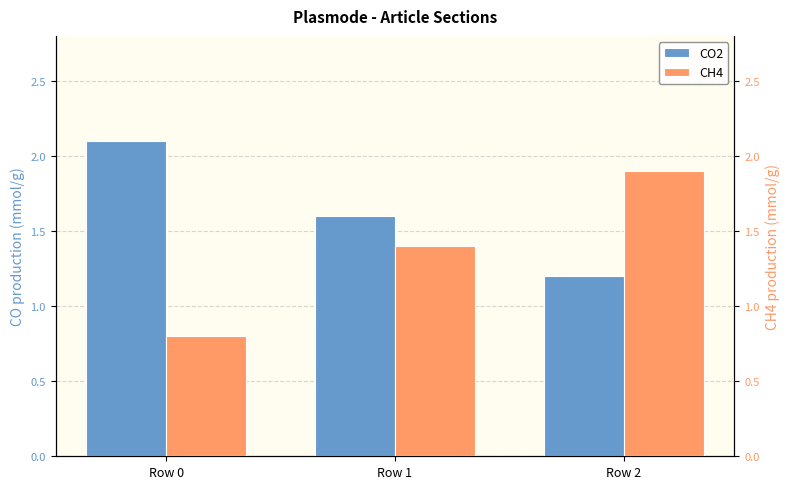

Reading right to left, list all the values displayed in this chart.

CO2: 1.2	1.6	2.1
CH4: 1.9	1.4	0.8